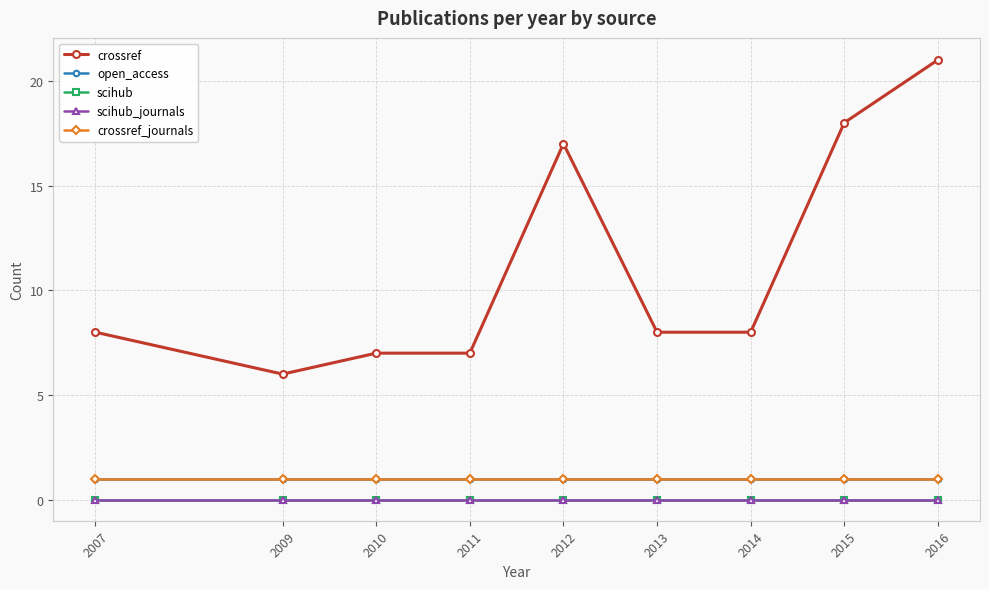

At which category does the chart reach its minimum across all series?

2007